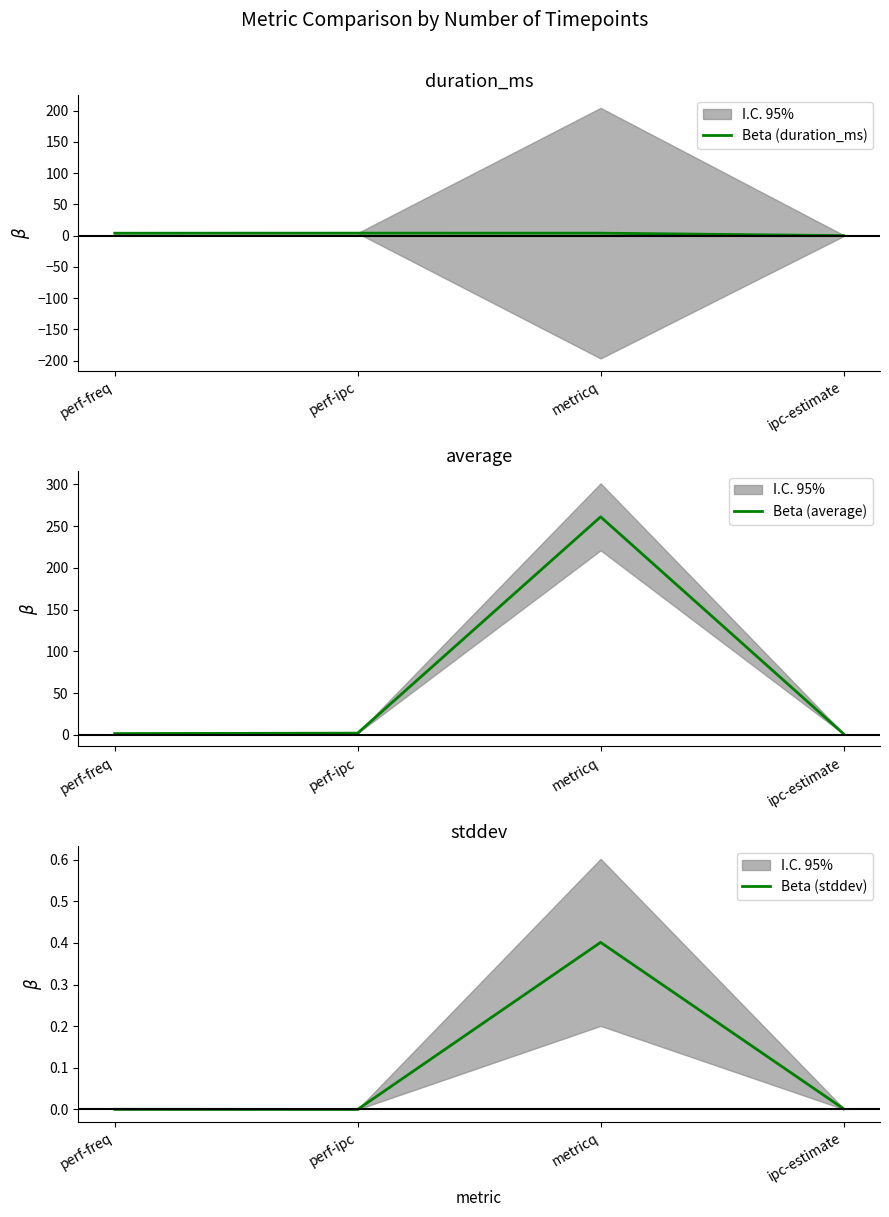

What is the difference between the Beta (average) values at metricq and perf-freq?

259.6